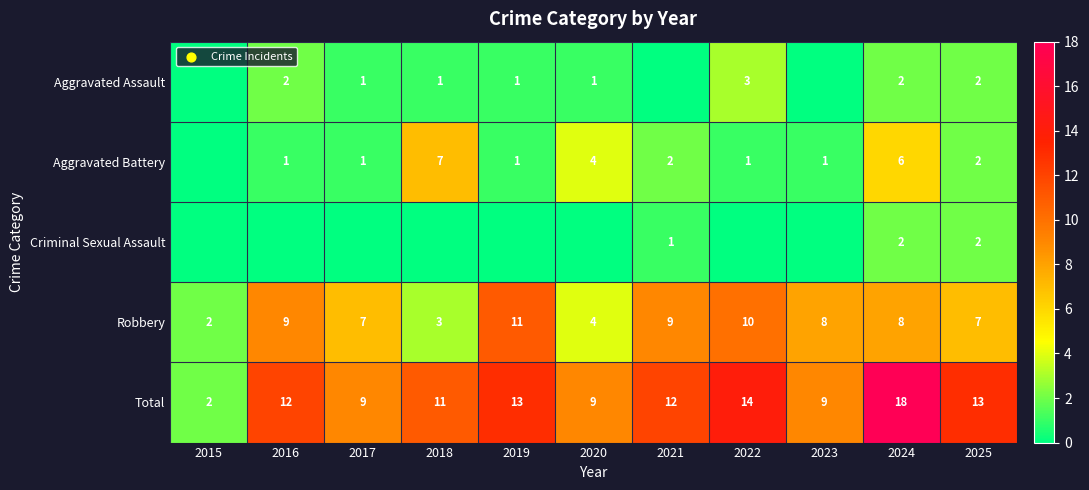

The value of Robbery at 2017 is 9. True or false?

False